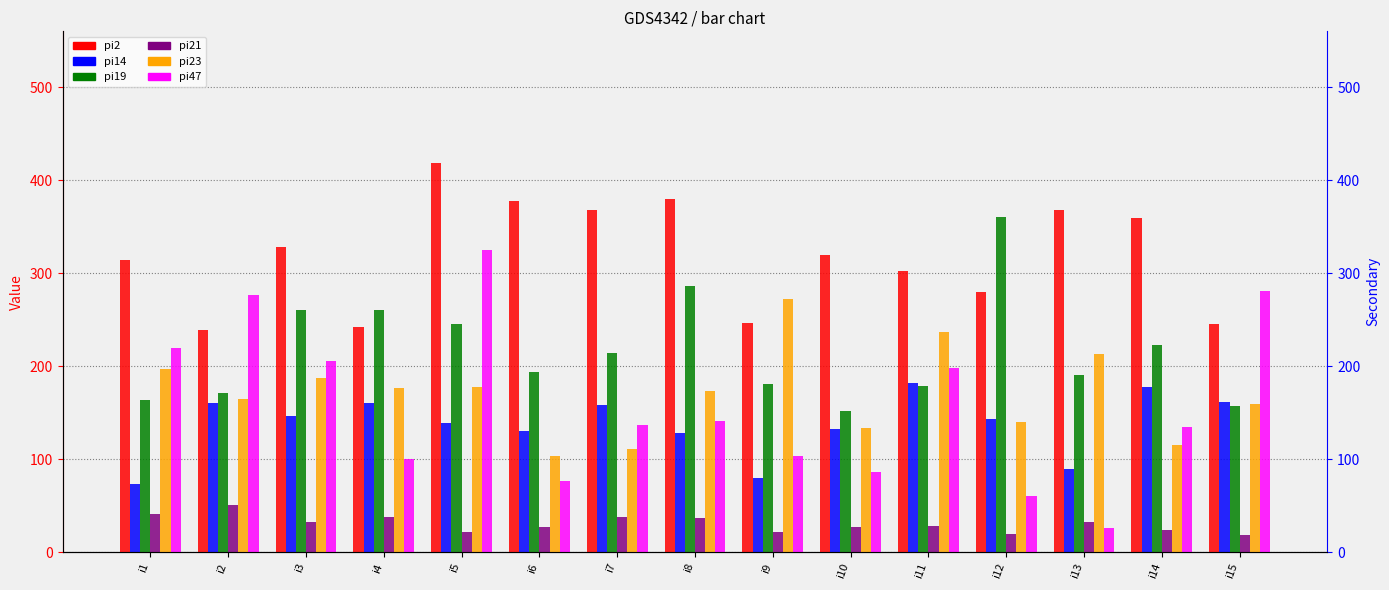

Rank the series at i1 from highest to lowest value.

pi2, pi47, pi23, pi19, pi14, pi21